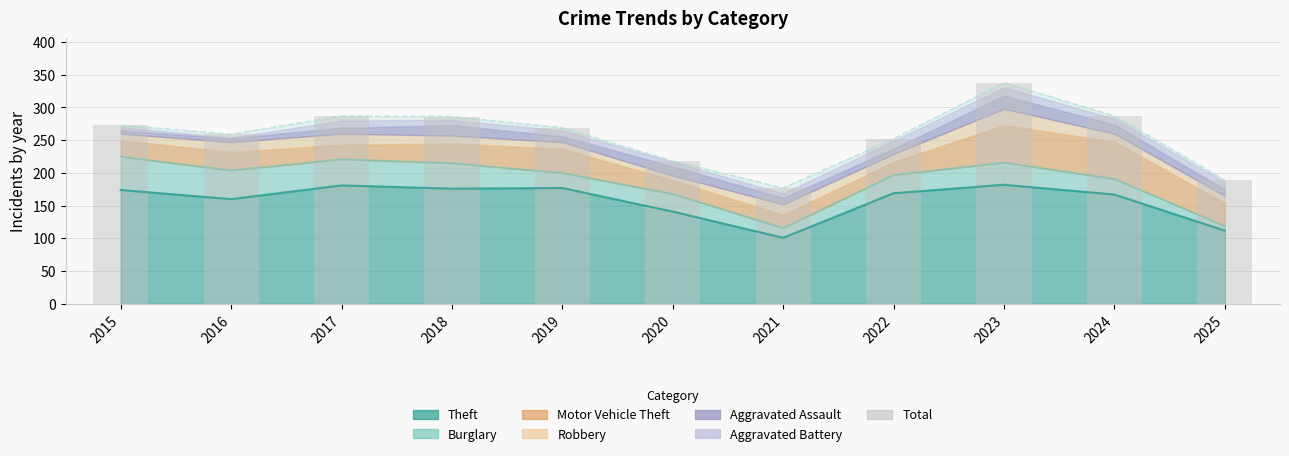

What is the change in value from 2017 to 2018?

-1